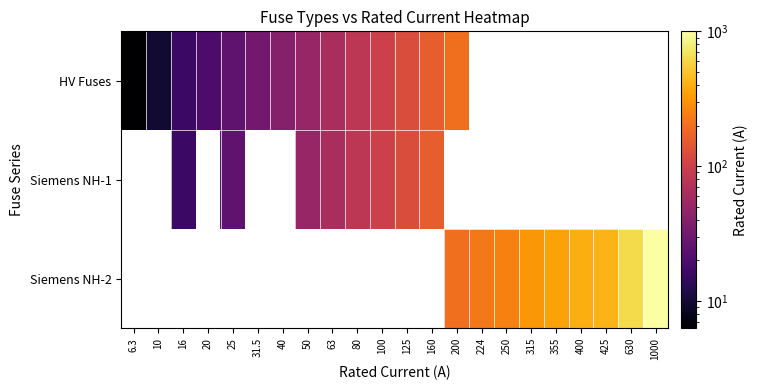

How many series are shown in this chart?

3